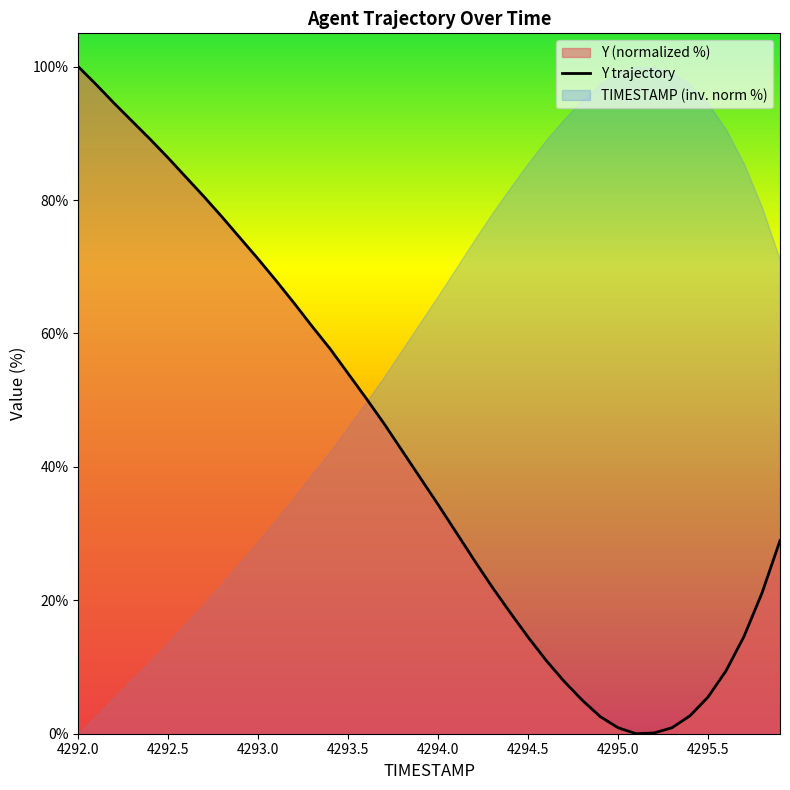

Does the chart display data point markers on the line(s)?

No